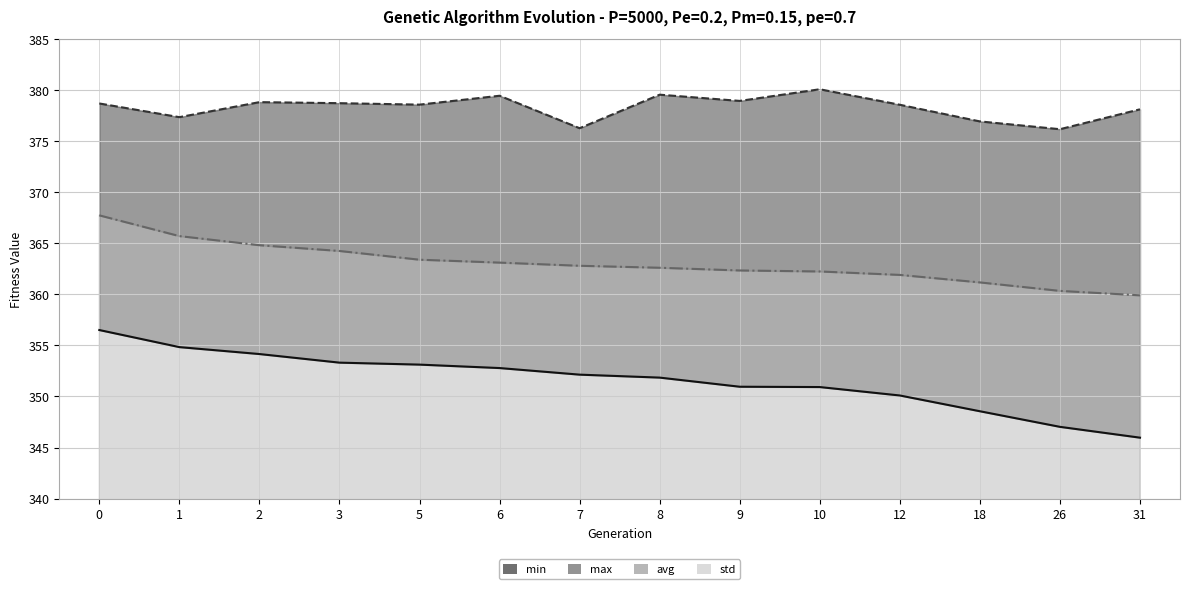

The min series shows 80.7 at 1. True or false?

False